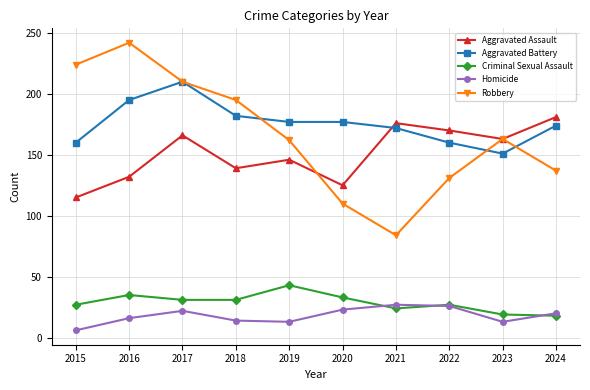

At which label does Homicide first exceed 20?

2017